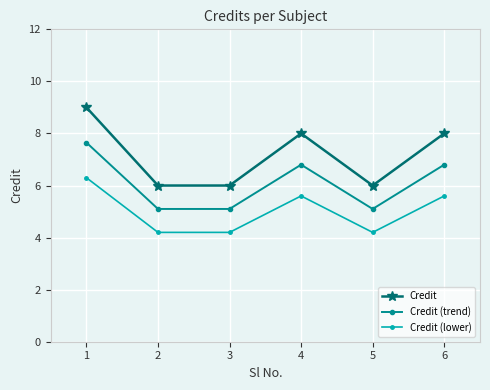

At how many categories does at least one series exceed 7?

3